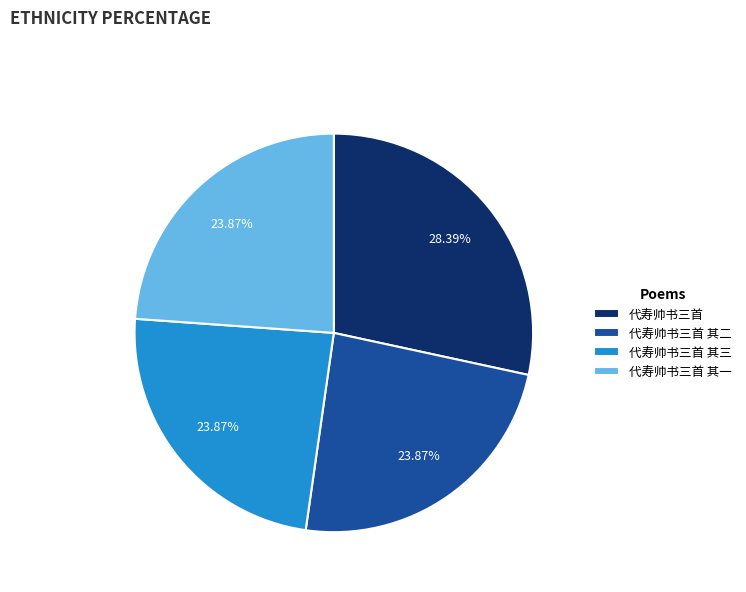

How many segments does this pie chart have?

4